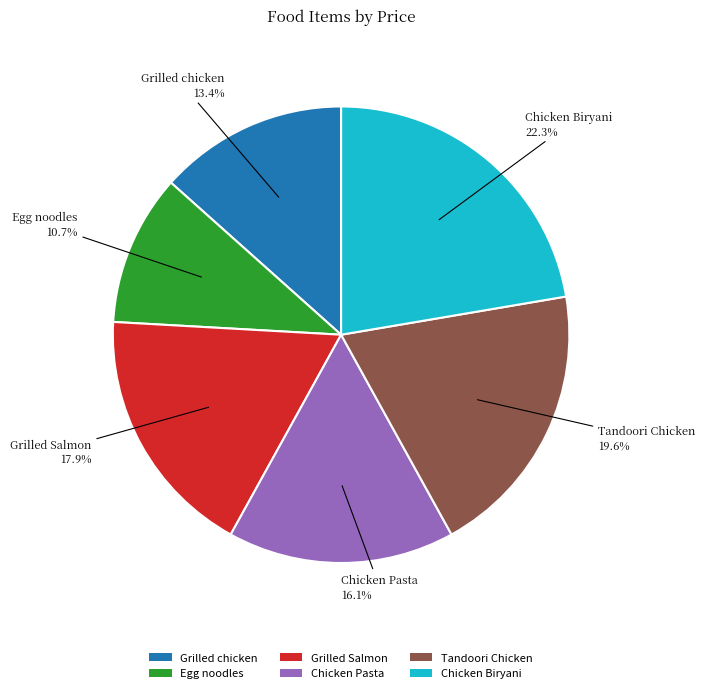

True or false: Grilled Salmon accounts for 18% of the total.

True